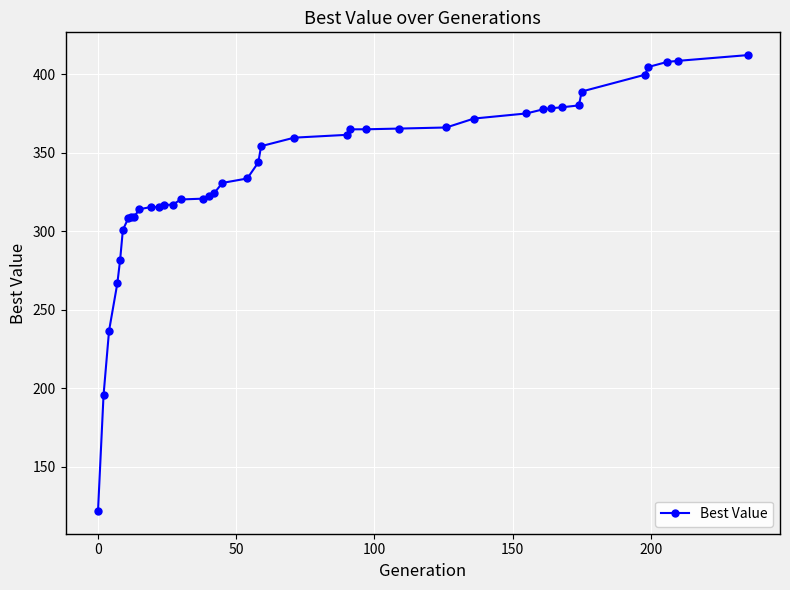

What is the difference between the maximum and minimum values?

290.4